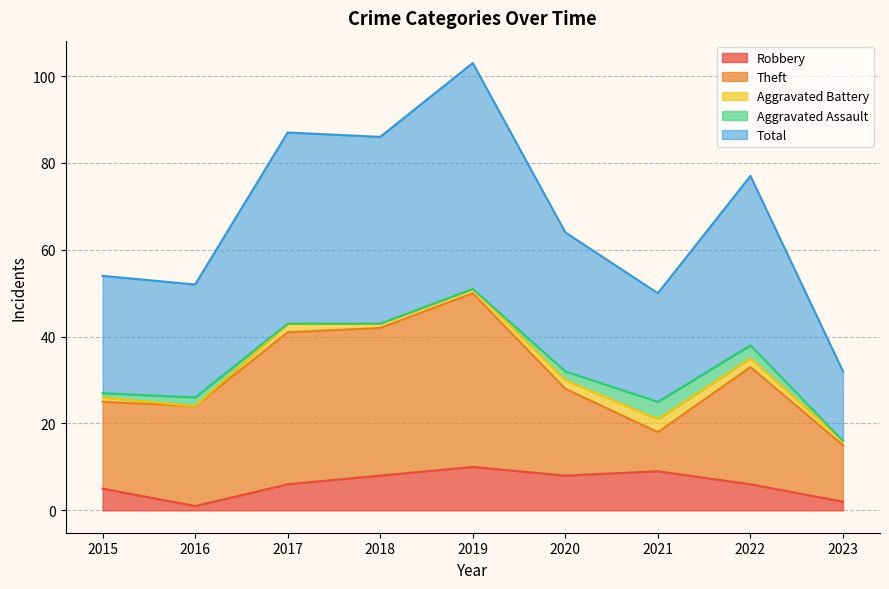

True or false: Aggravated Battery has a value of 1 at 2019.

True